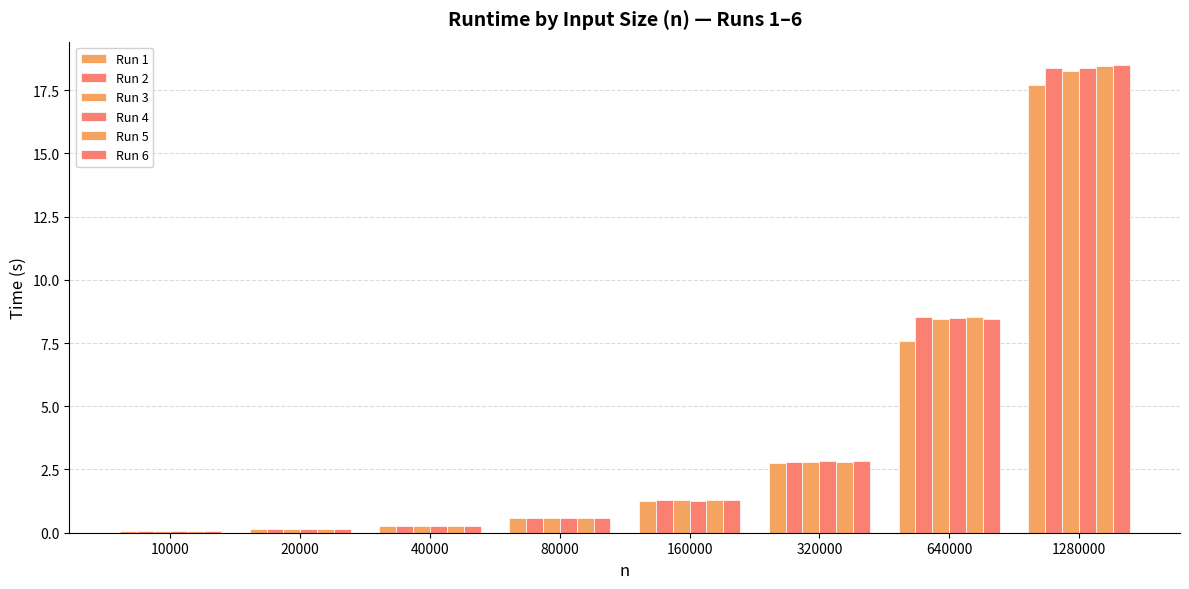

Count the number of categories in the chart.

8